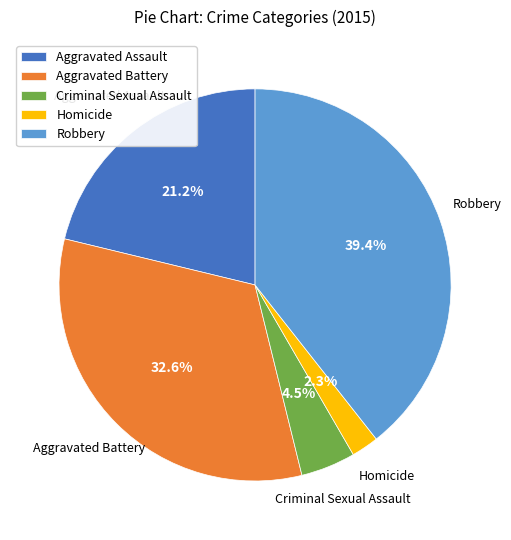

What is the largest slice in the pie chart?

Robbery